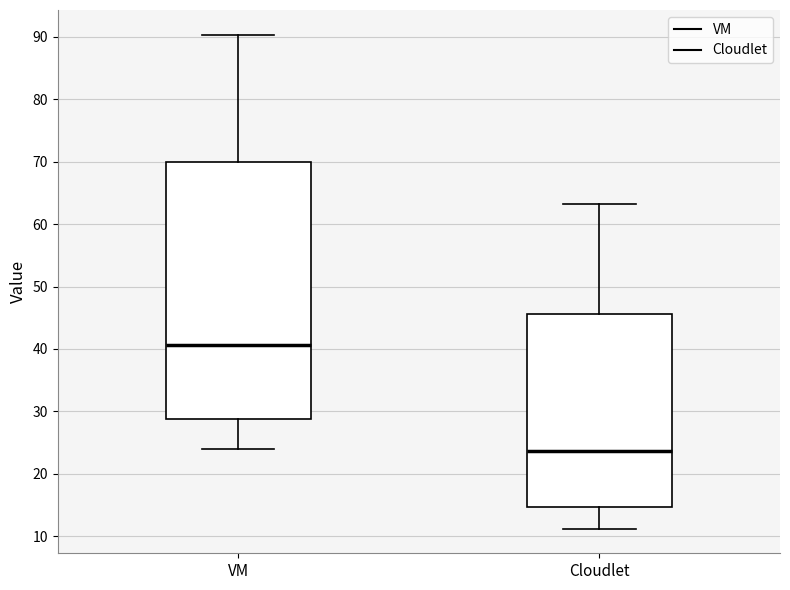

Reading left to right, read every box against the y-axis: the position of its median line, the range the box covers, and the ends of its whiskers. The values are not printed on the chart, so give them approximately, as read against the axis.

VM: median 41, box 29 to 70, whiskers 24 to 90
Cloudlet: median 24, box 15 to 46, whiskers 11 to 63